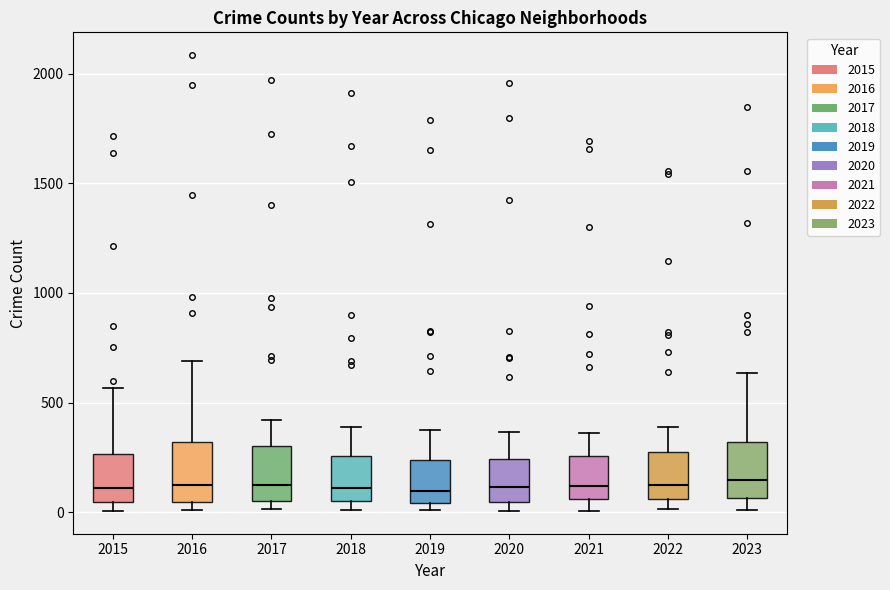

Reading left to right, transcribe this box plot: for each box, give where its median line is, the range the box spans, and where its two whiskers end, as read against the y-axis. The values are not printed on the chart, so give them approximately, as read against the axis.

2015: median 100, box 50 to 250, whiskers 0 to 550
2016: median 150, box 50 to 300, whiskers 0 to 700
2017: median 100, box 50 to 300, whiskers 0 to 400
2018: median 100, box 50 to 250, whiskers 0 to 400
2019: median 100, box 50 to 250, whiskers 0 to 400
2020: median 100, box 50 to 250, whiskers 0 to 350
2021: median 100, box 50 to 250, whiskers 0 to 350
2022: median 100, box 50 to 250, whiskers 0 to 400
2023: median 150, box 50 to 300, whiskers 0 to 650